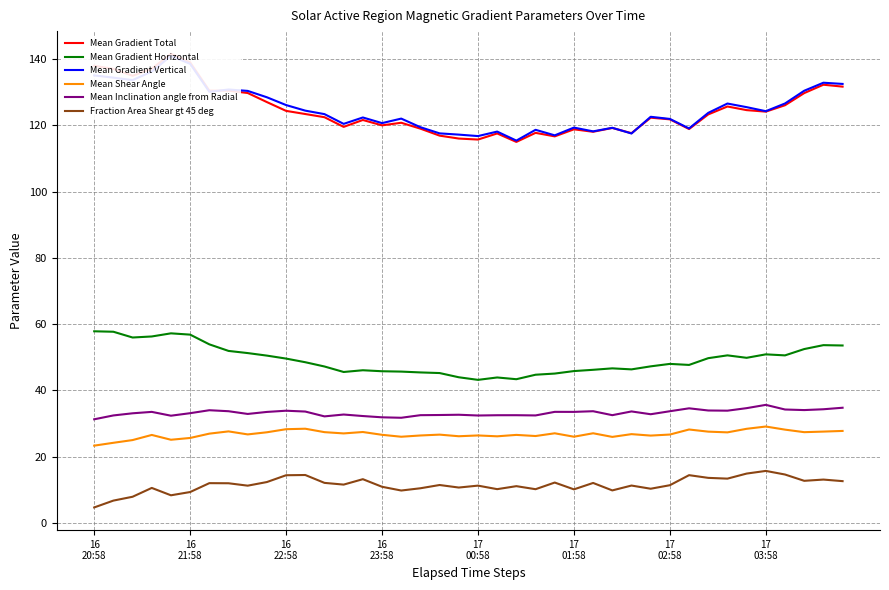

True or false: Mean Inclination angle from Radial and Mean Gradient Total cross at least once.

False